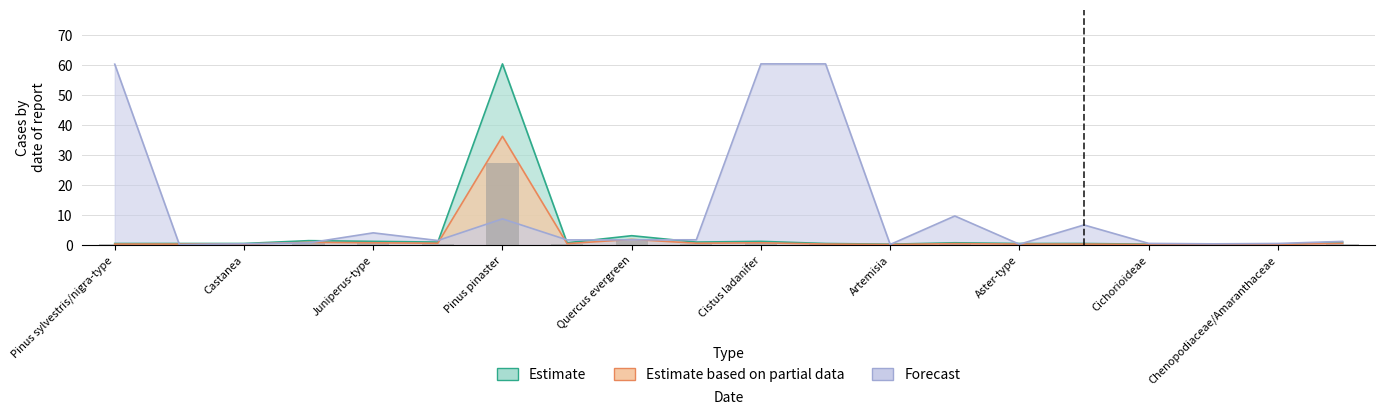

What value does the Estimate based on partial data series have at Pinus pinaster?

27.2